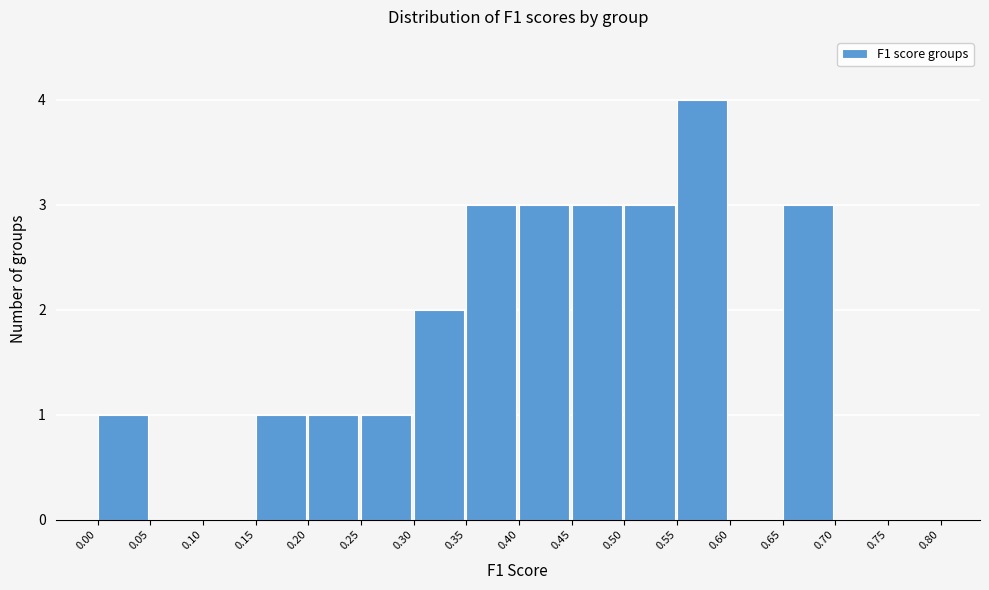

Over which range of the x-axis is the bar tallest?

0.55 to 0.60